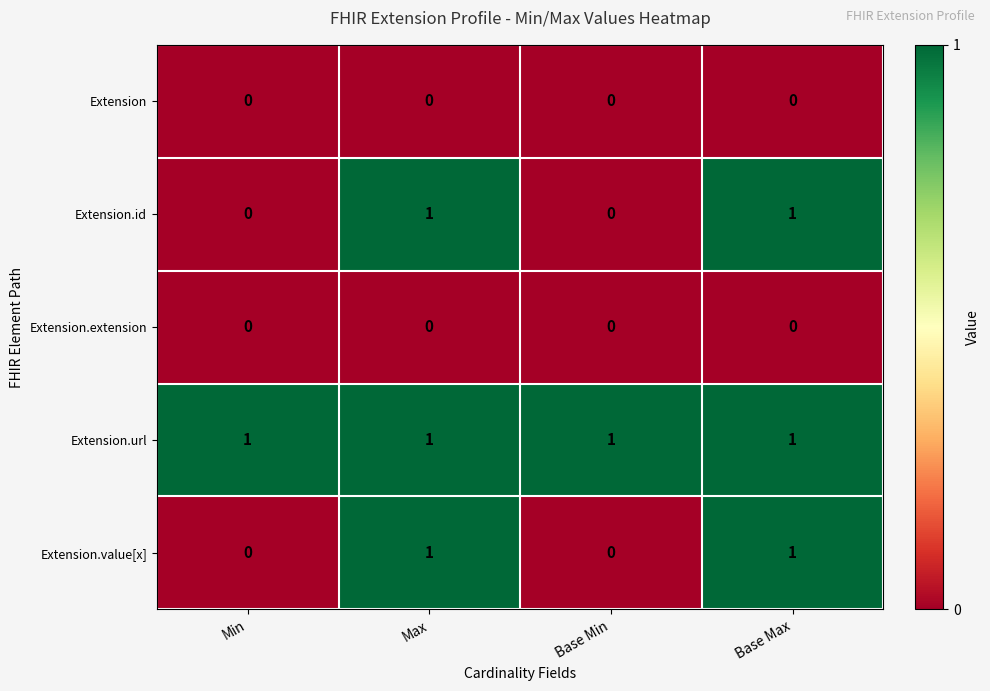

Which series has the largest total across all categories?

Extension.url